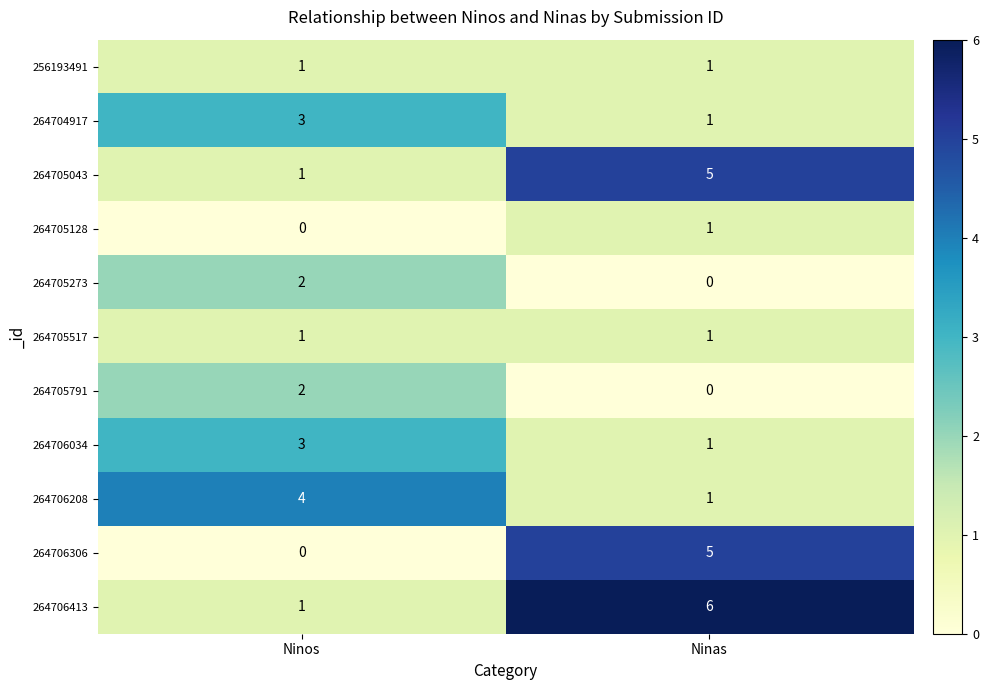

What value does the 264705043 series have at Ninas?

5